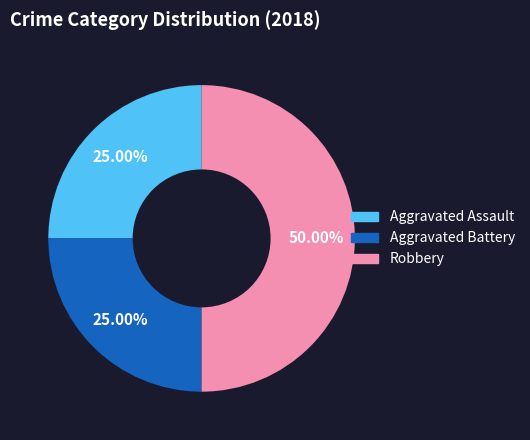

Is it true that Robbery is 56% of the pie?

False